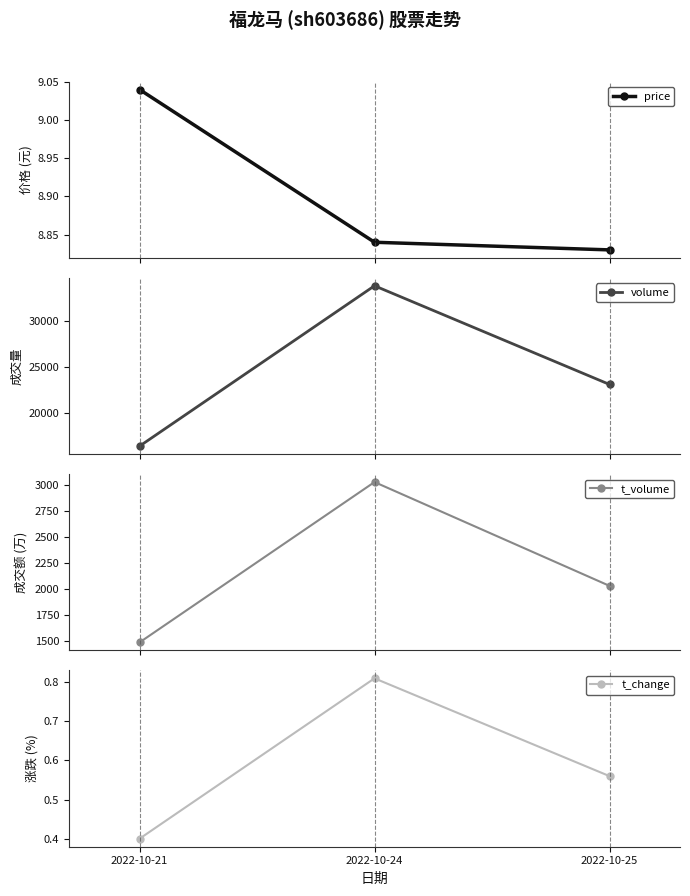

Which series has the largest range (max minus min)?

volume